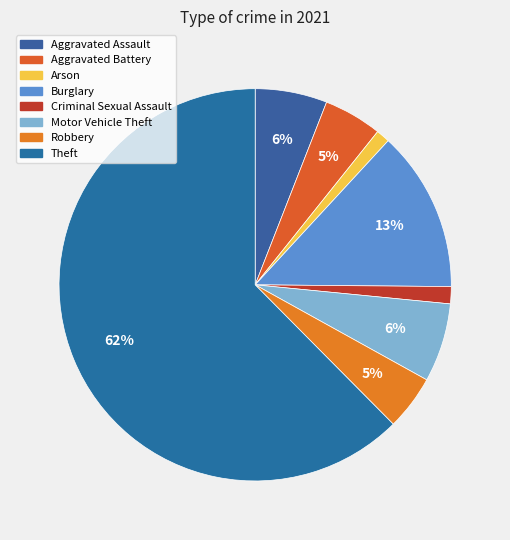

Count the number of slices in the pie.

8